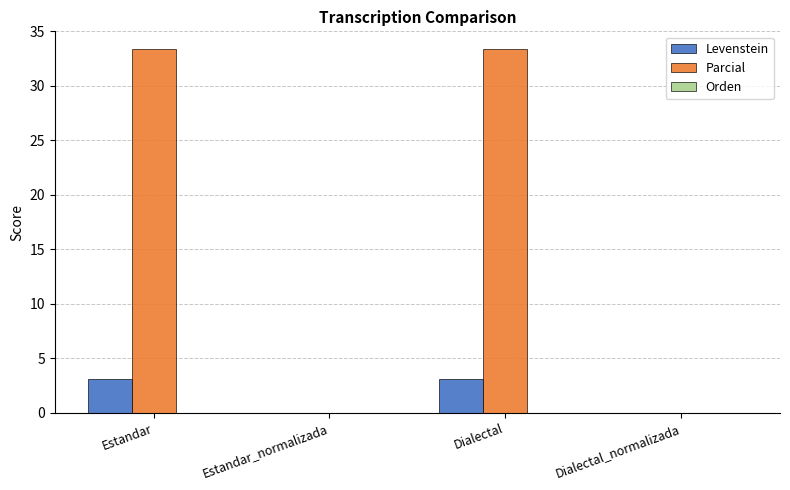

What is the greatest value displayed?

33.3